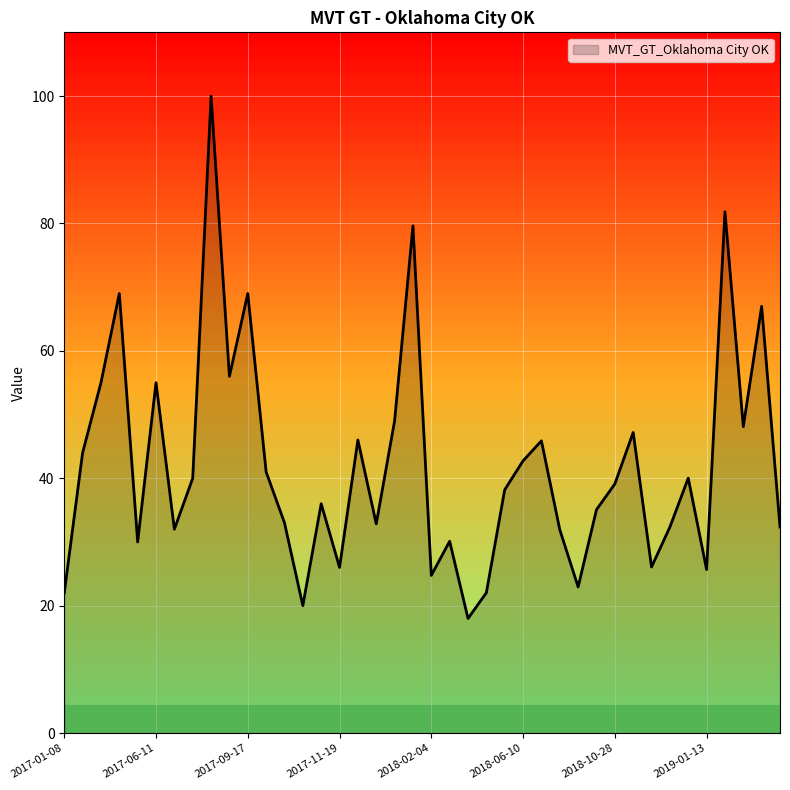

What is the minimum value shown in the chart?

18.0